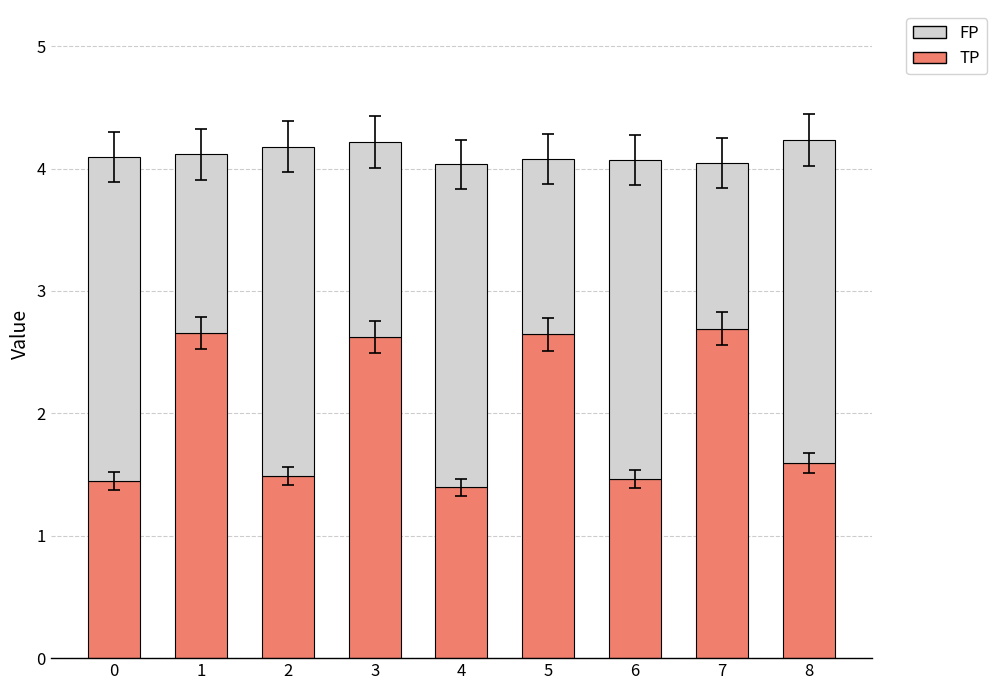

What is the total value across all series at 1?

4.1